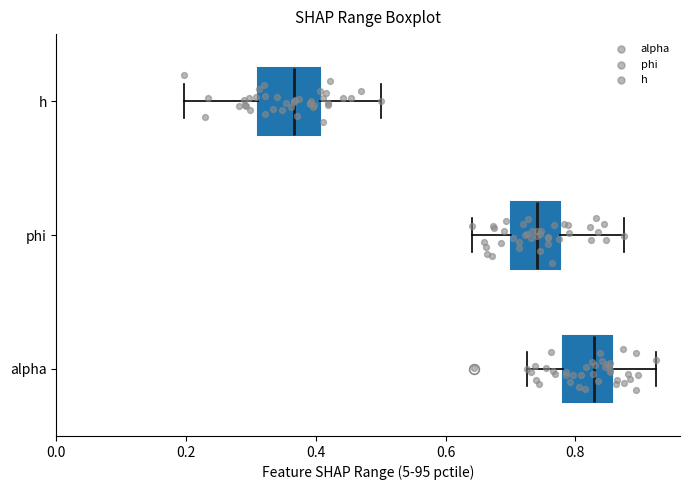

Where does the left whisker of the box for h end on the x-axis? The values are not printed on the chart, so give them approximately, as read against the axis.

0.20